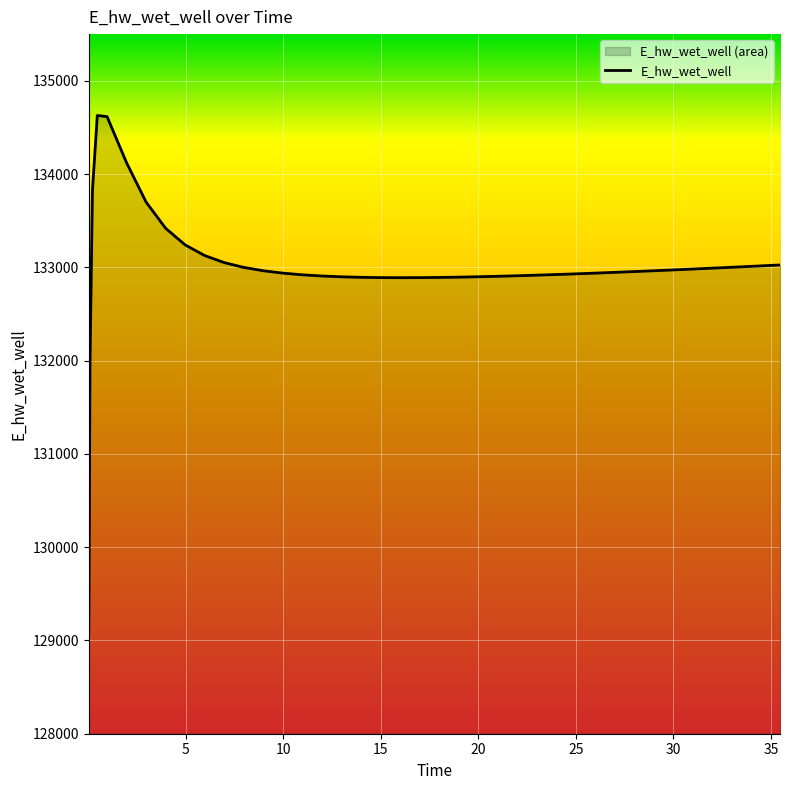

How many data points are above 132949?

20